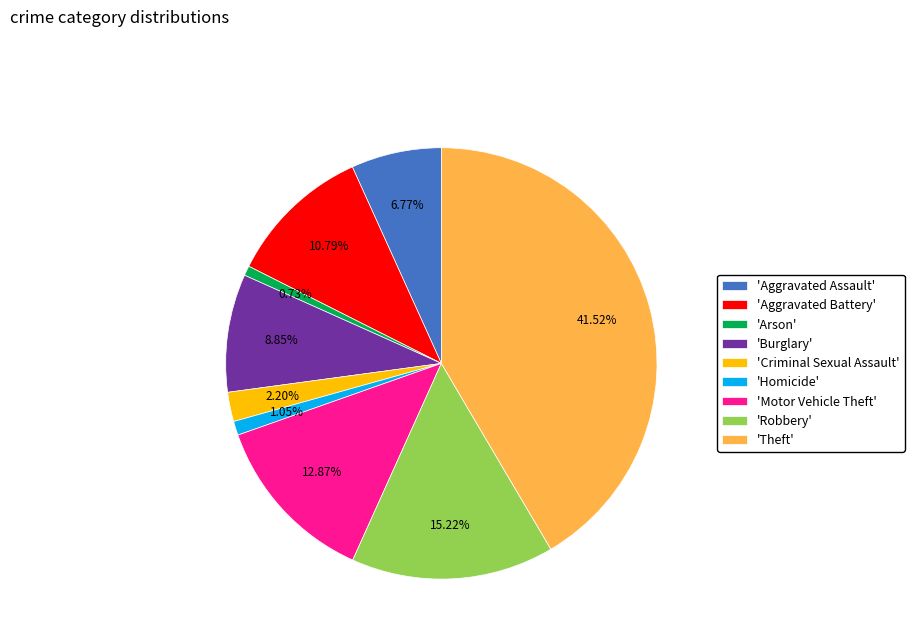

Which slice is the largest?

'Theft'